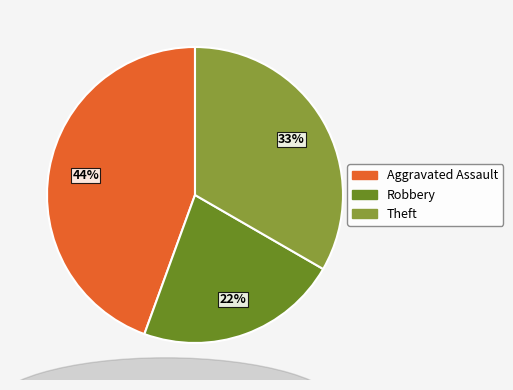

Count the number of slices in the pie.

3